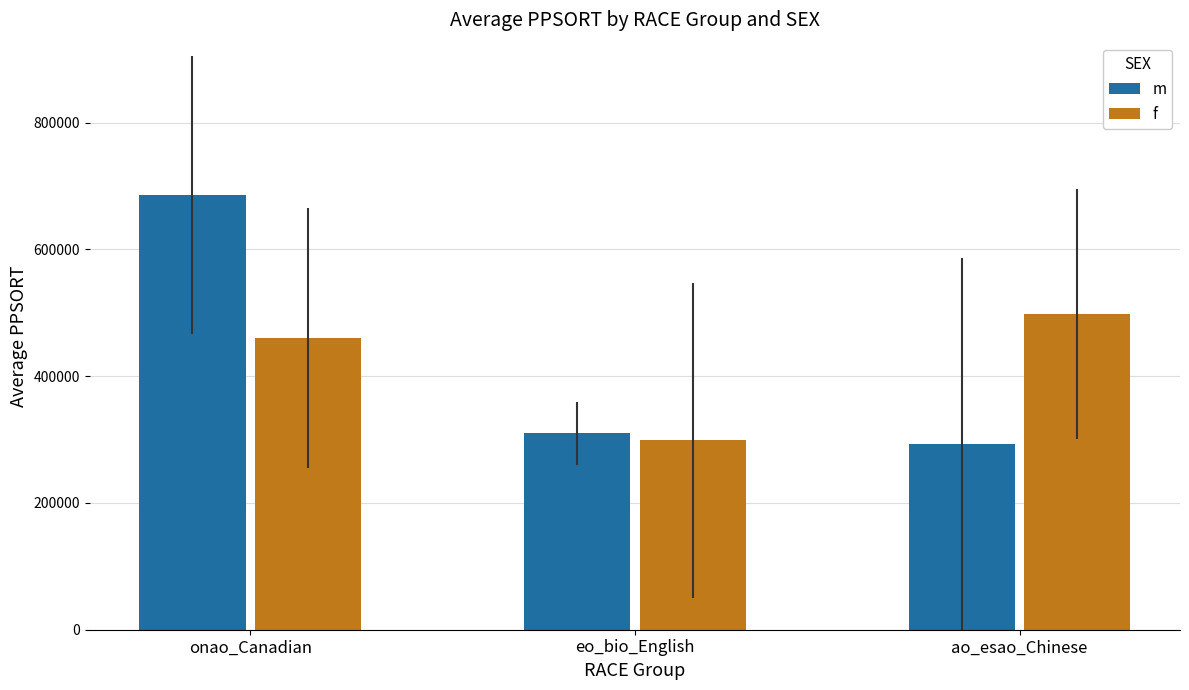

What is the approximate value of f at onao_Canadian?

460869.3